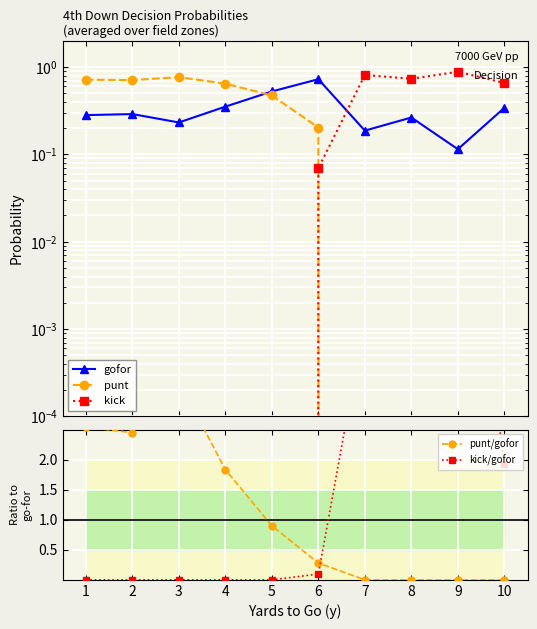

Where do kick/gofor and gofor first cross each other?

6 and 7